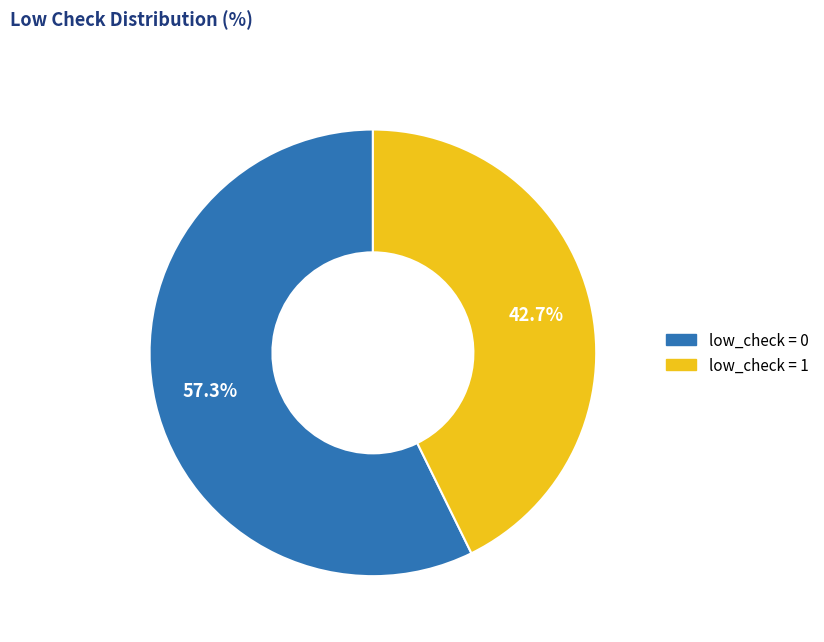

Does any single category account for the majority?

Yes